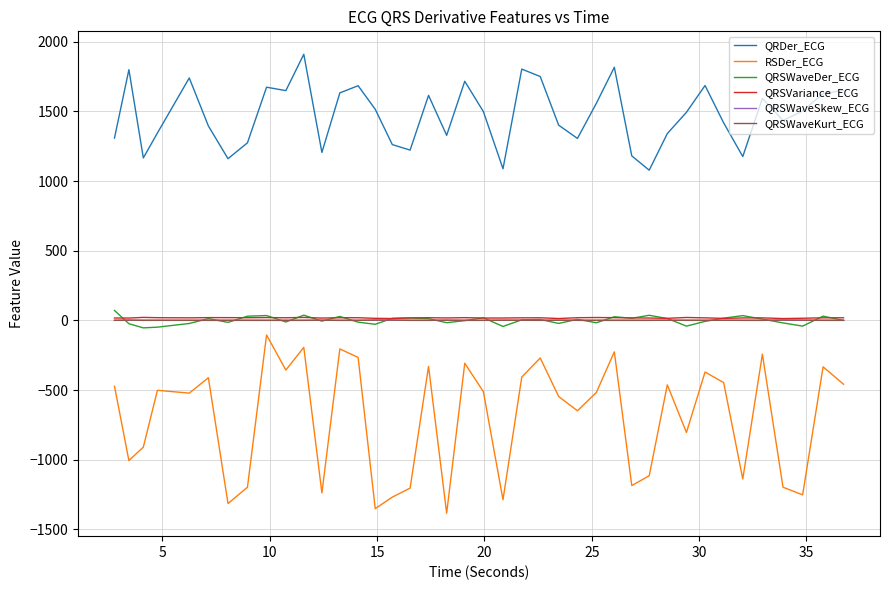

True or false: QRSWaveDer_ECG and QRSWaveKurt_ECG intersect in this chart.

True